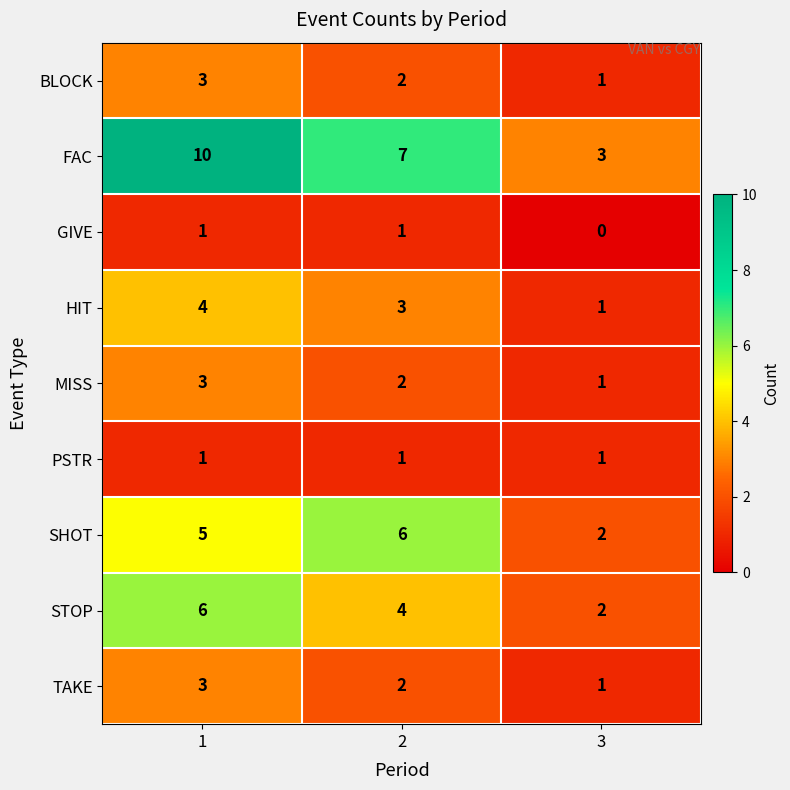

Which category has the lowest value across all series?

3